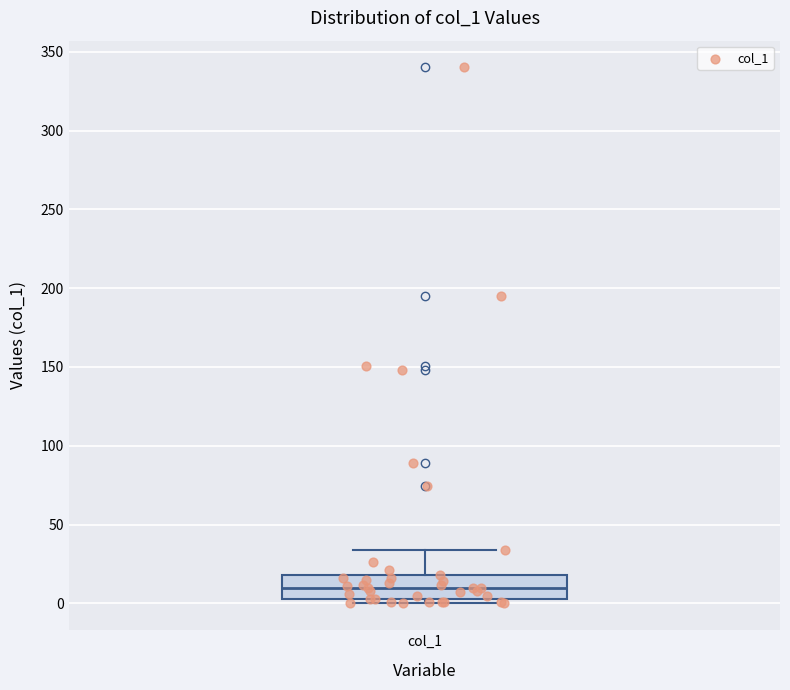

Read this box plot against the y-axis: the position of the median line, the range covered by the box, and the ends of both whiskers. The values are not printed on the chart, so give them approximately, as read against the axis.

median 10, box 5 to 20, whiskers 0 to 35